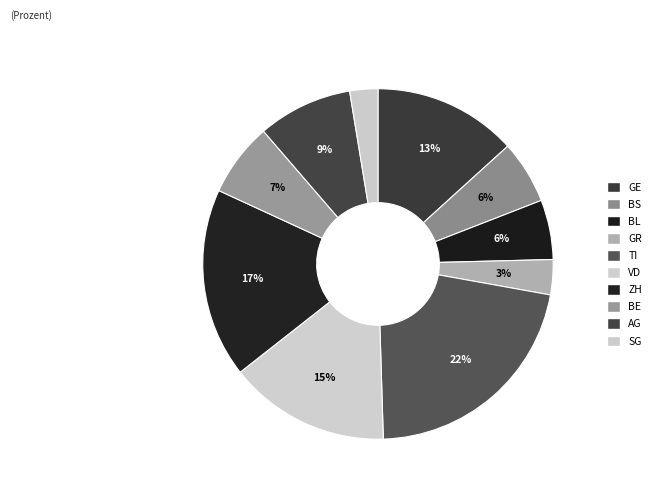

Which slice is the largest?

TI